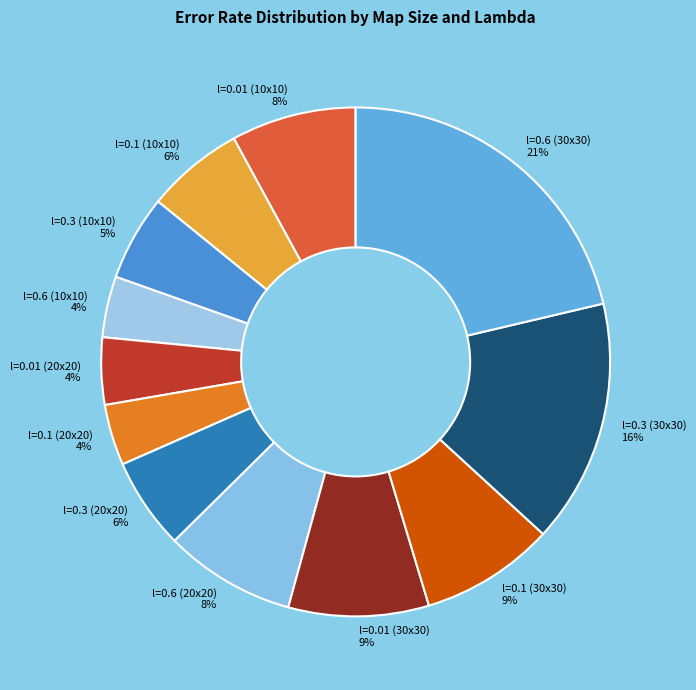

Do l=0.1 (10x10) and l=0.6 (30x30) together represent more than half of the pie?

No